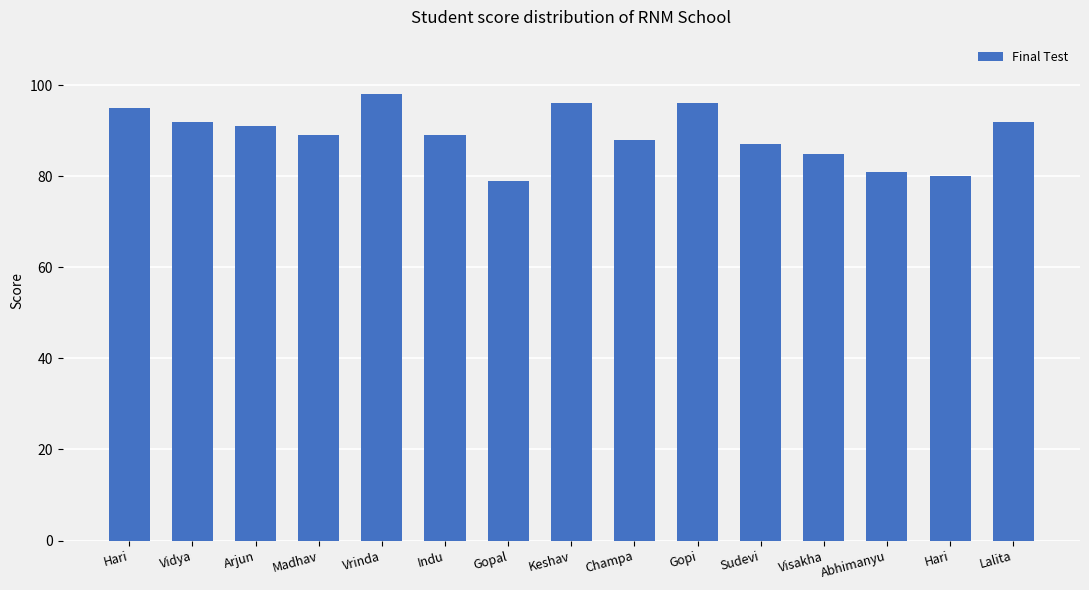

How many distinct data groups are displayed?

1